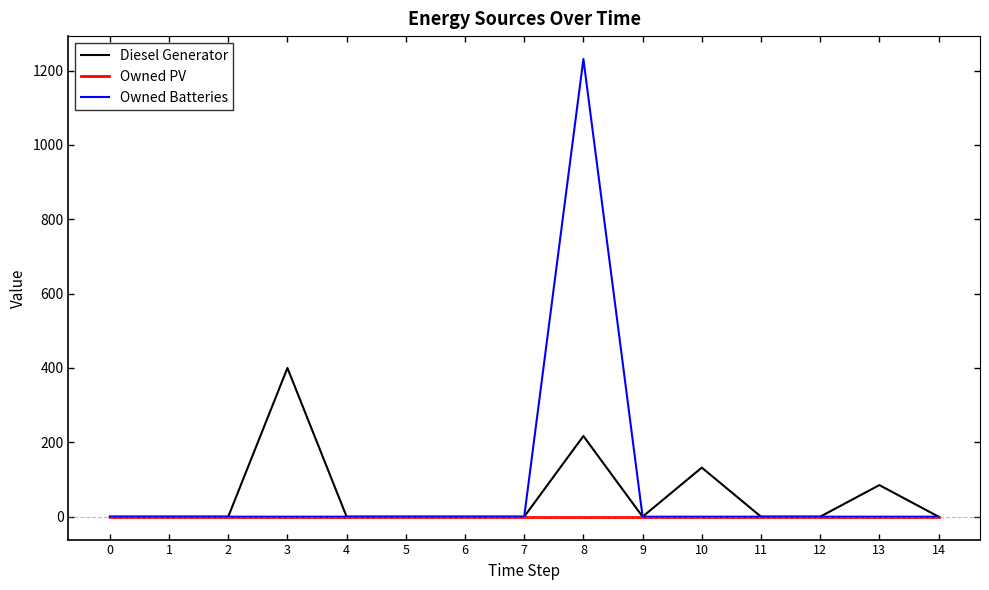

Rank the series by their maximum value, from highest to lowest.

Owned Batteries, Diesel Generator, Owned PV